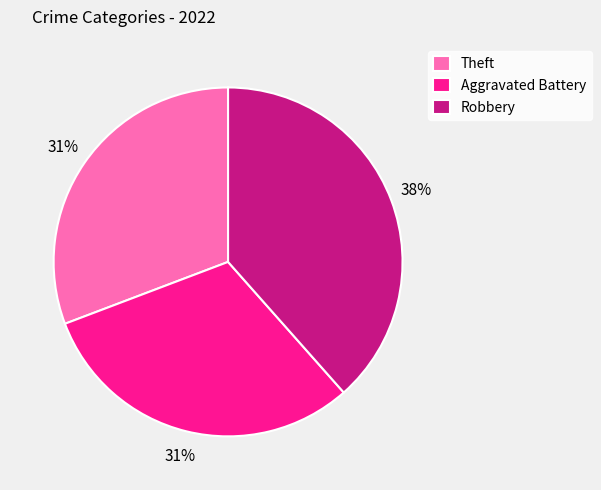

To the nearest percent, what is the combined percentage of Robbery and Theft?

69%